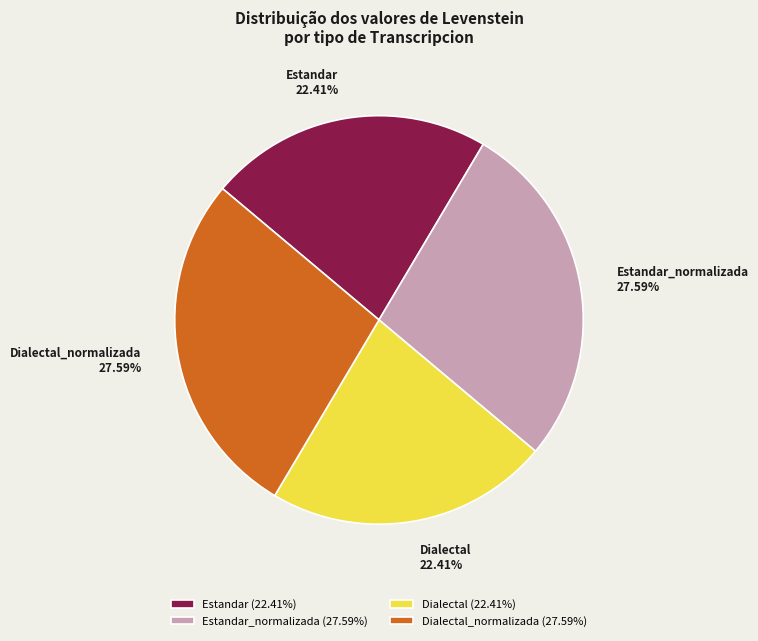

What is the total percentage of Dialectal and Dialectal_normalizada?

50.0%